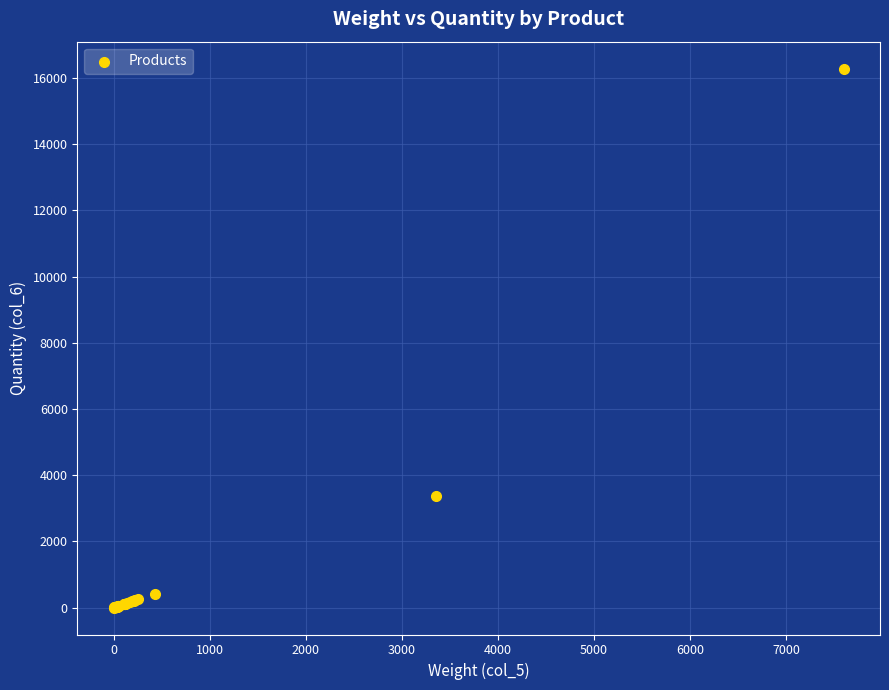

What Y value in the scatter plot is closest to 8144?

3360.2